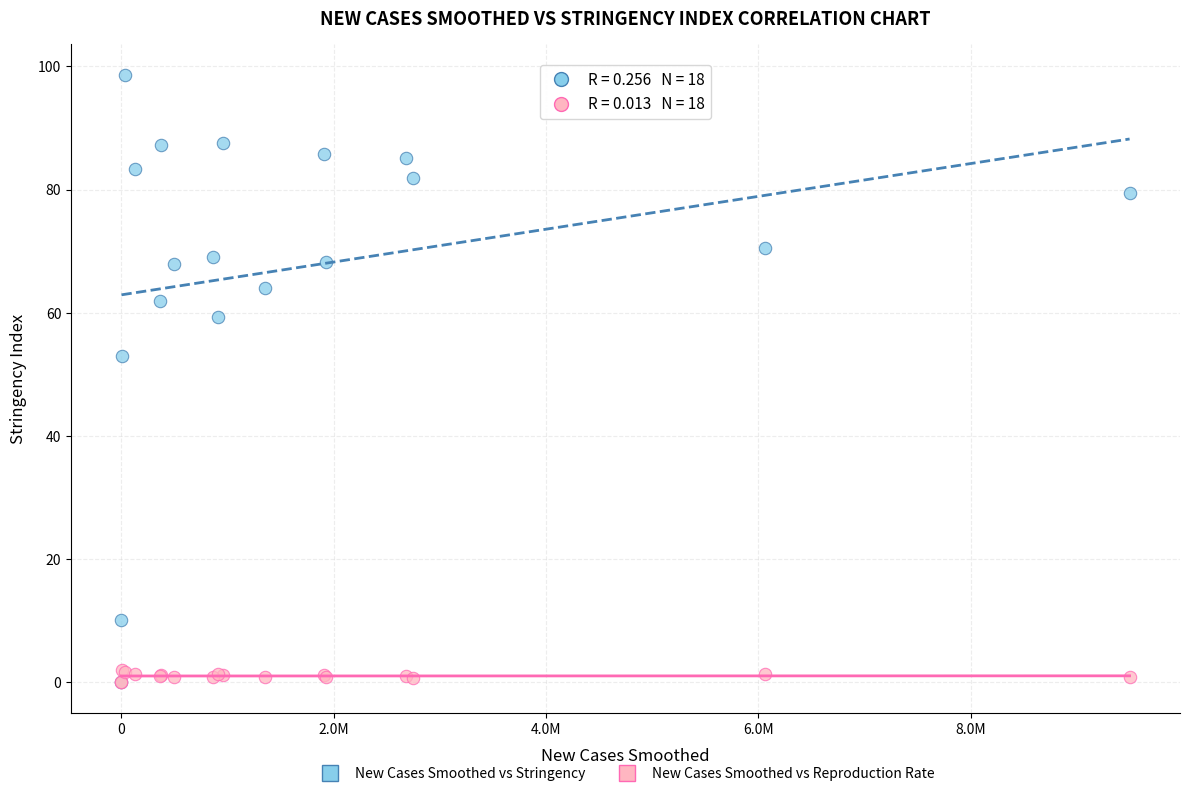

Which series contains the highest Y value?

New Cases Smoothed vs Stringency